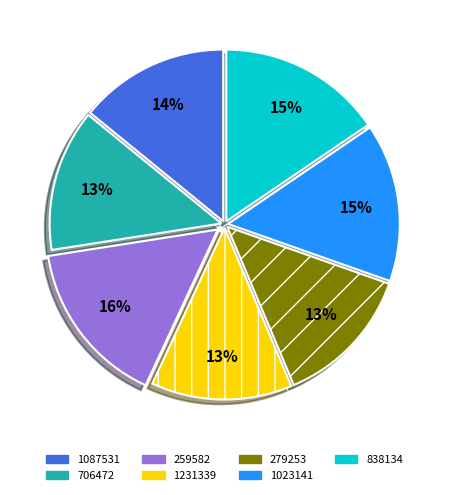

Approximately how many times larger is the value at 706472 compared to 279253?

1.0